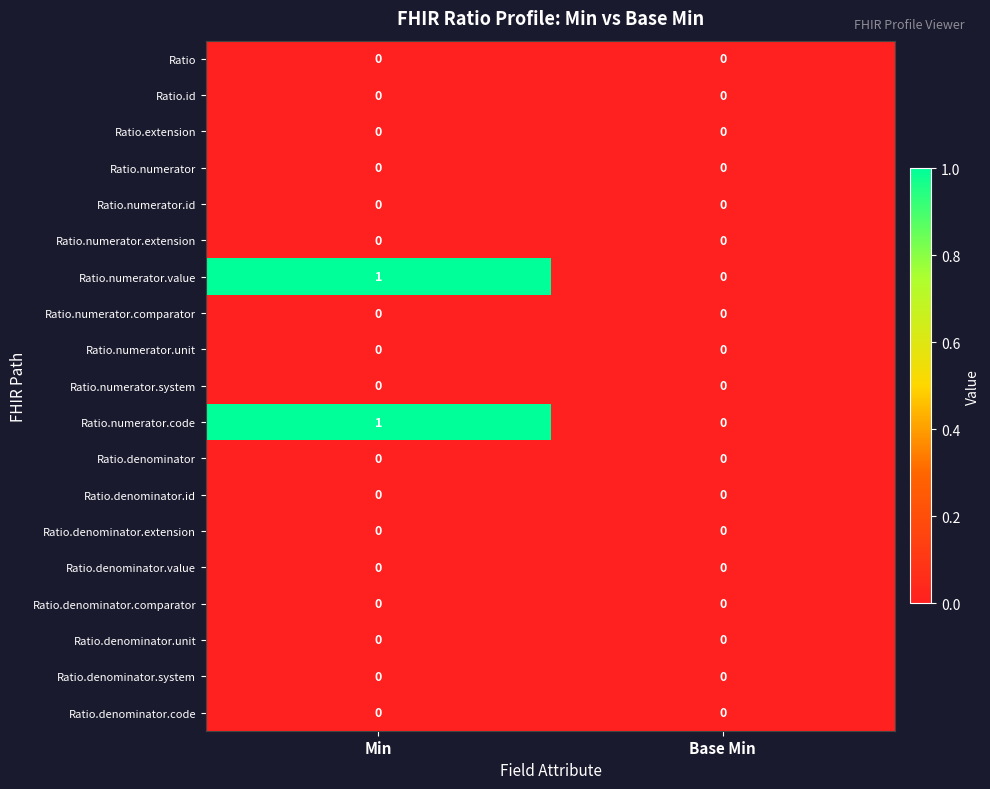

Which label corresponds to the largest value in the chart?

Min